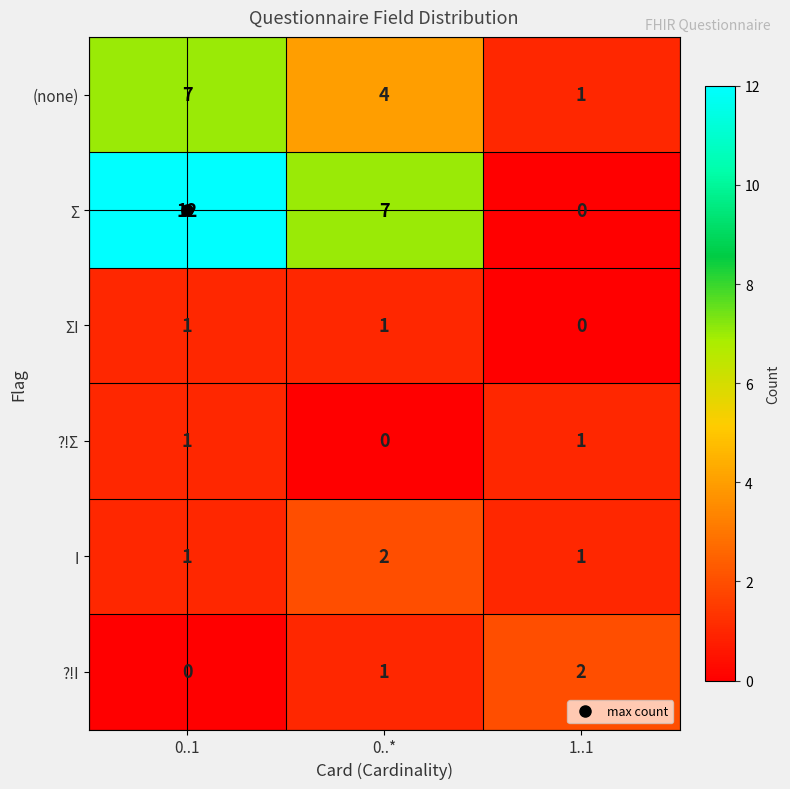

What is the spread (max minus min) of values at 0..*?

7